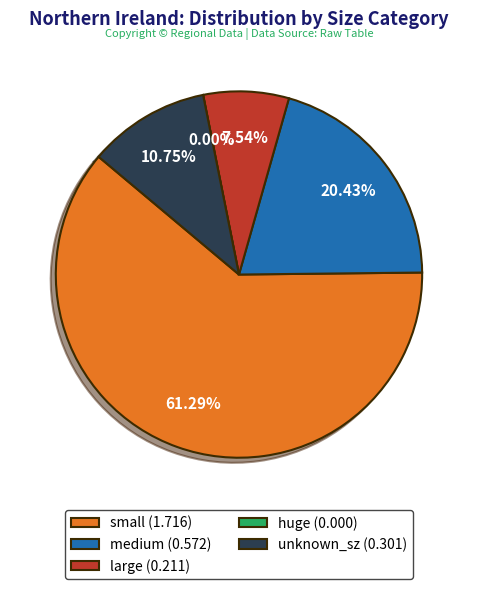

Which category has the biggest portion of the pie?

small